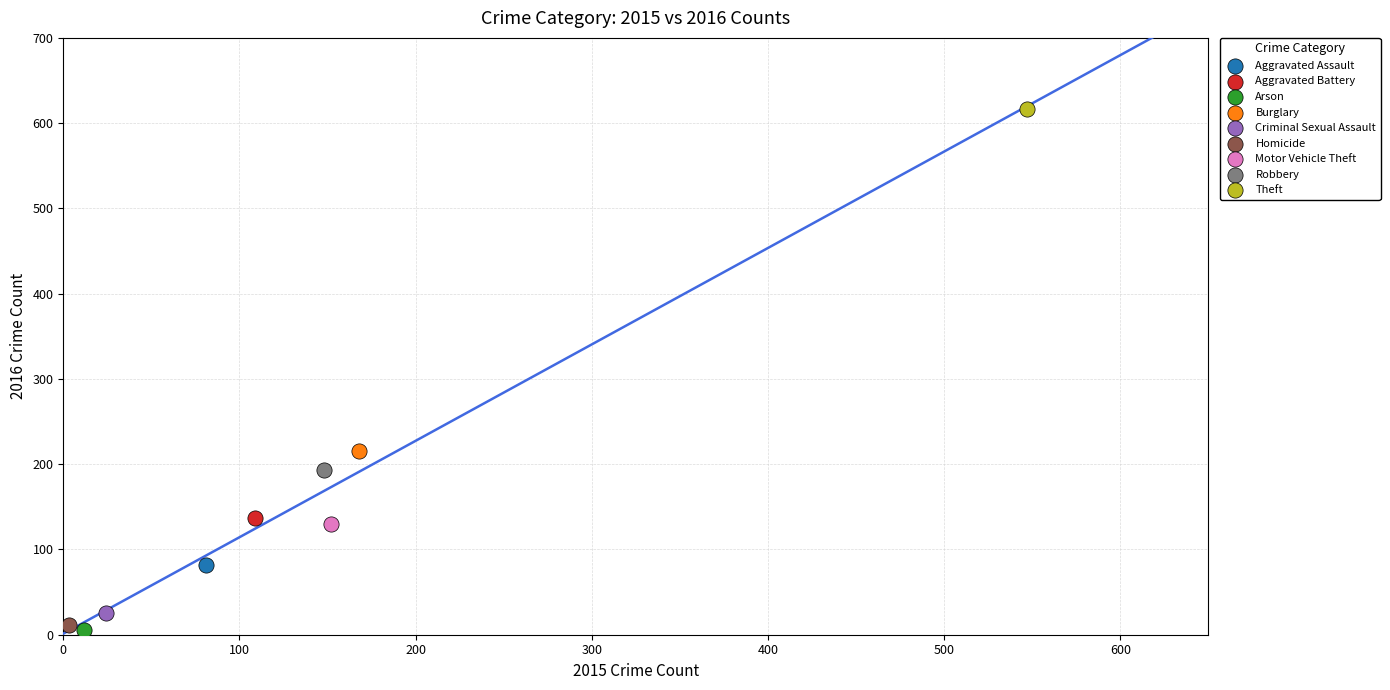

What are all the series names shown in the legend?

Aggravated Assault, Aggravated Battery, Arson, Burglary, Criminal Sexual Assault, Homicide, Motor Vehicle Theft, Robbery, Theft